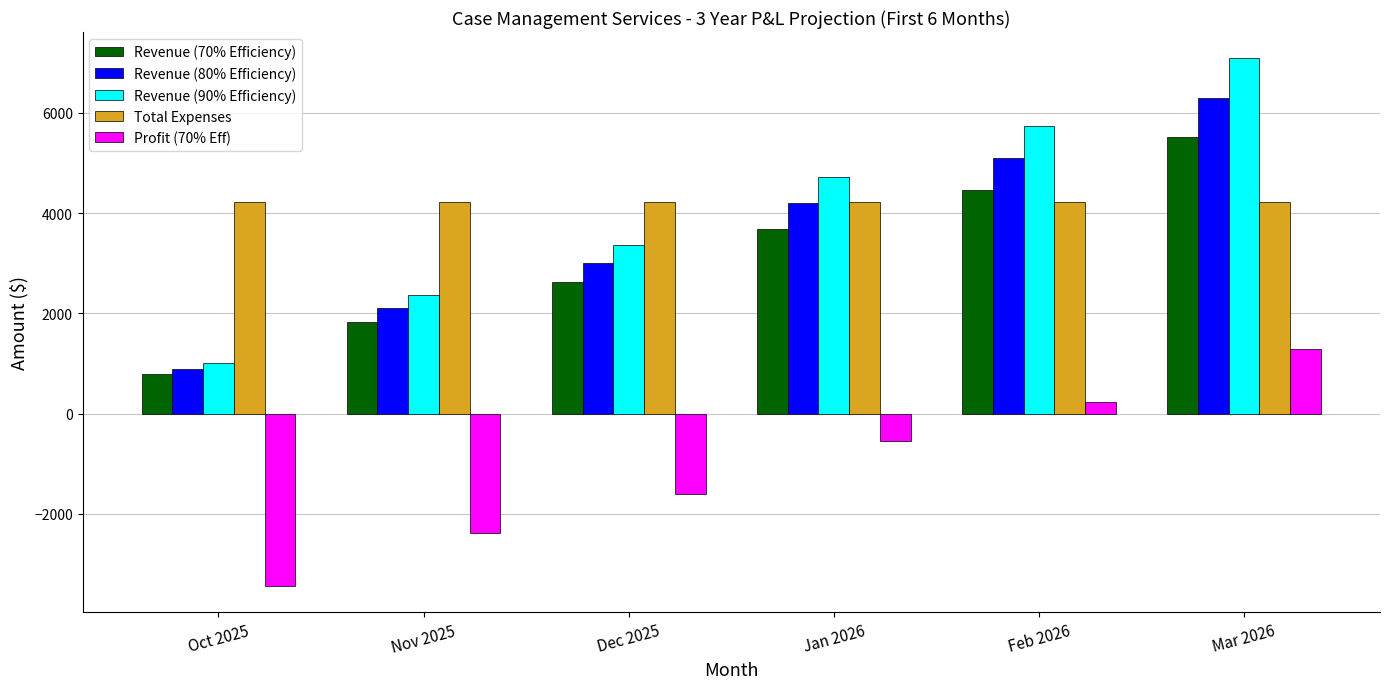

True or false: Revenue (80% Efficiency) has a value of 5100.0 at Feb 2026.

True